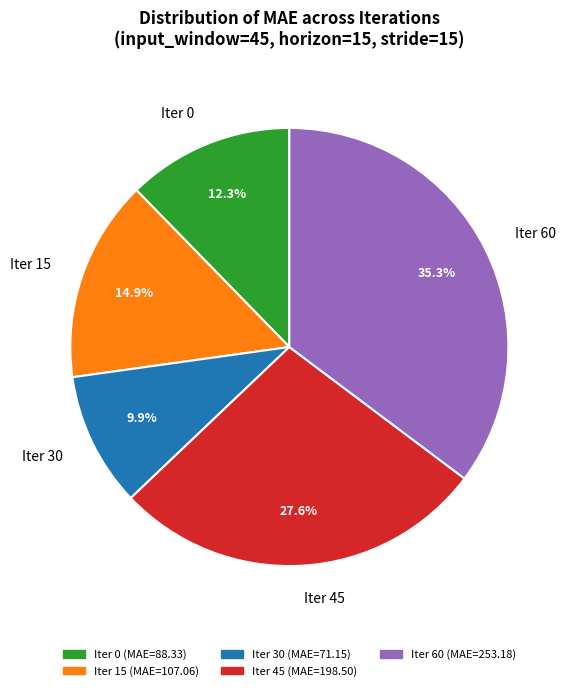

What percentage do Iter 15 and Iter 30 together represent?

24.8%